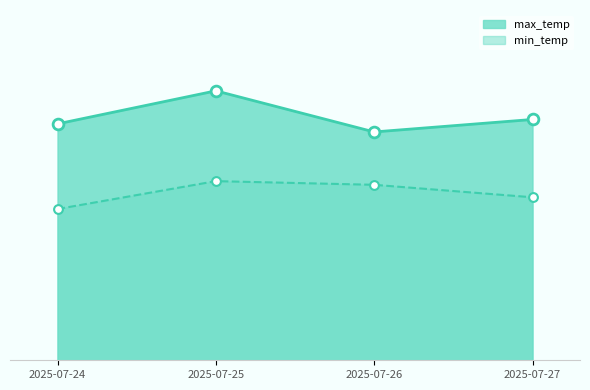

Which series reaches the maximum Y coordinate?

max_temp